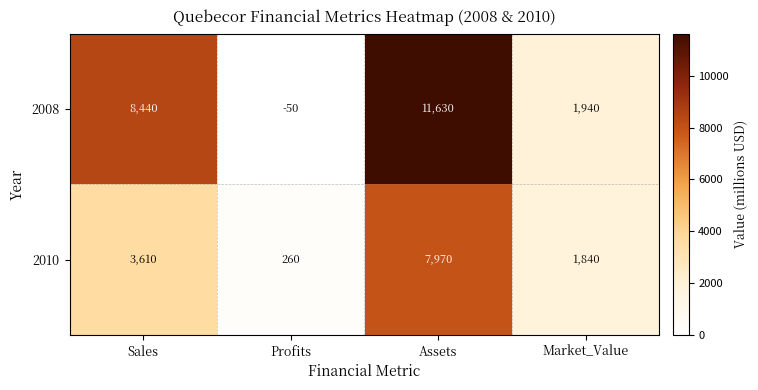

At which category does the chart reach its peak across all series?

Assets